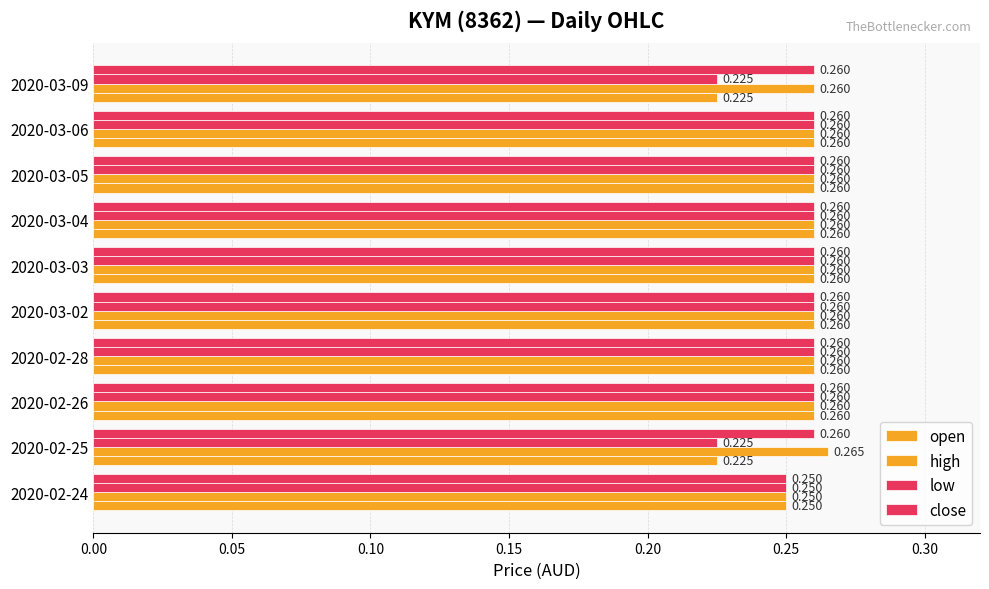

Count the number of data series in this chart.

4